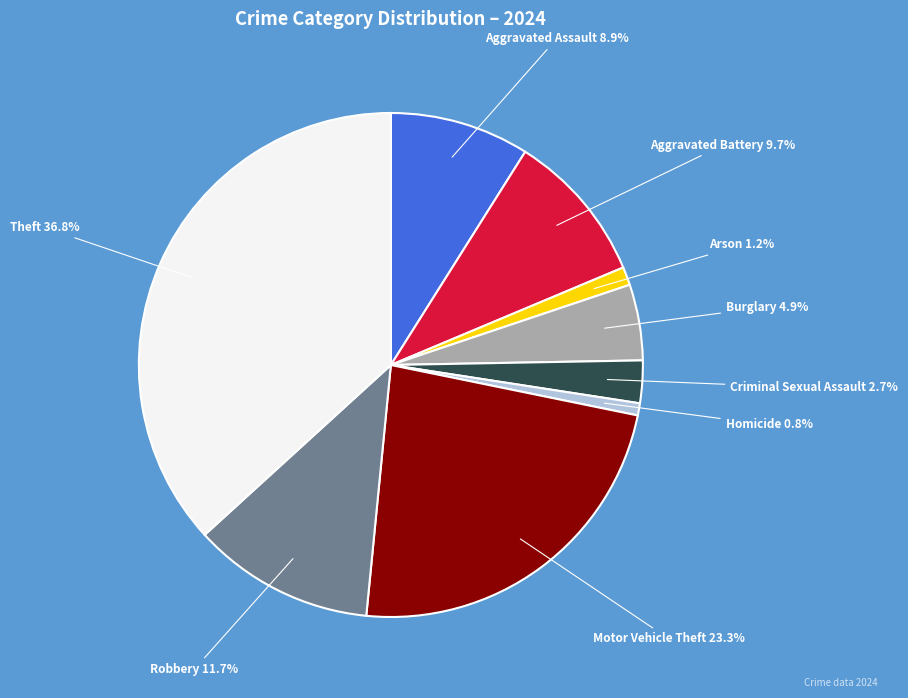

How many segments does this pie chart have?

9